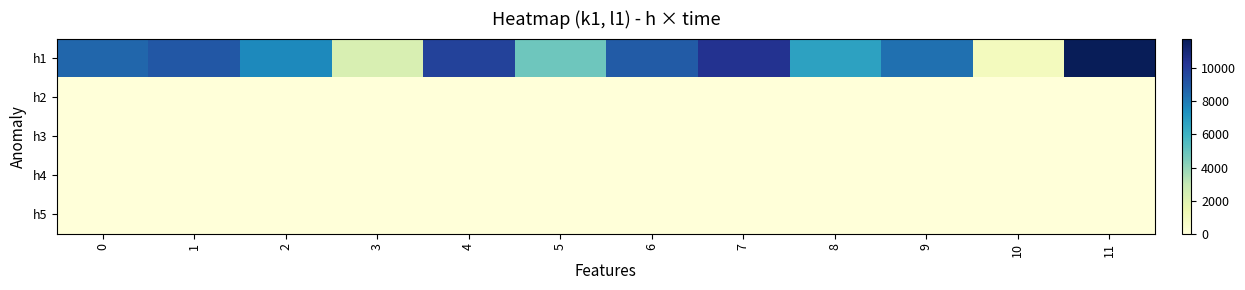

Between 9 and 11, which is larger?

11